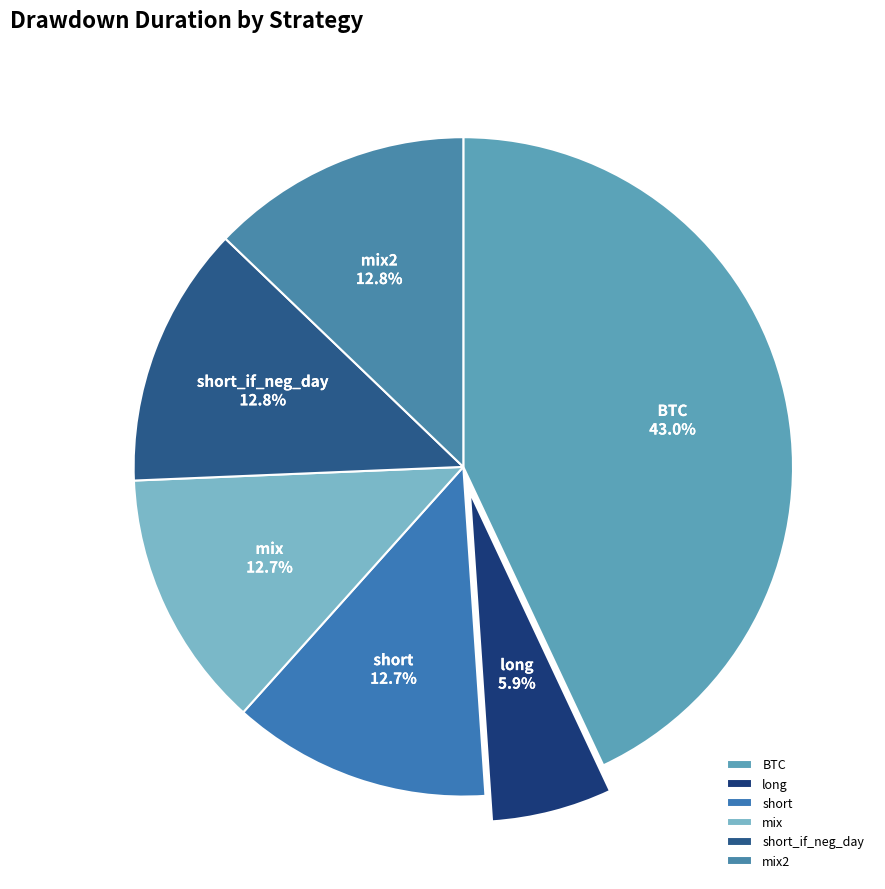

Is it true that short_if_neg_day is 13% of the pie?

True